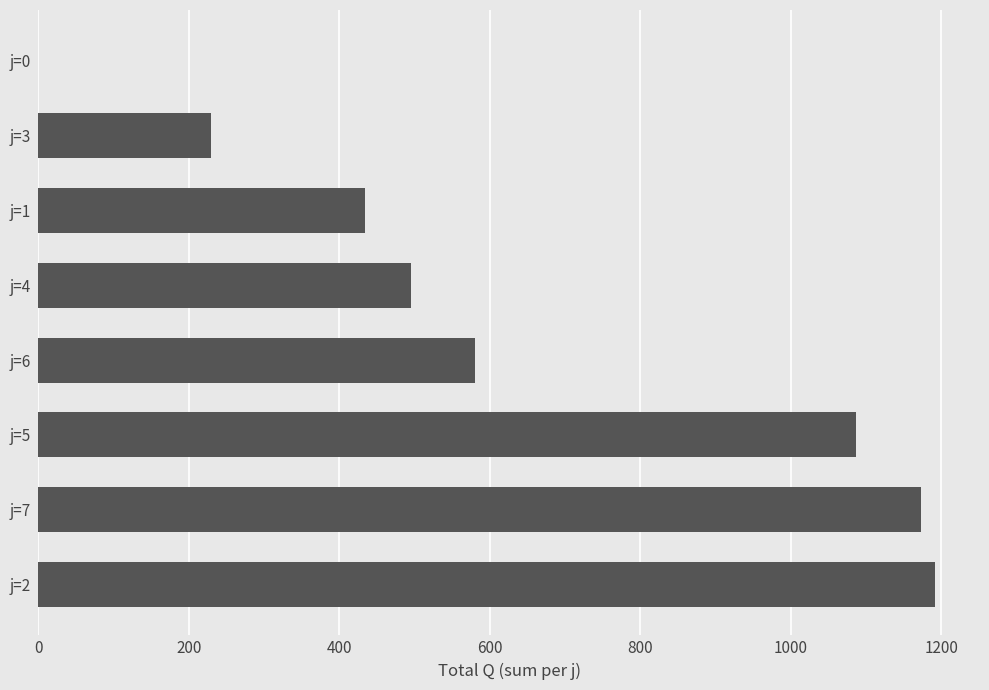

Is it true that the value at j=4 is 216?

False